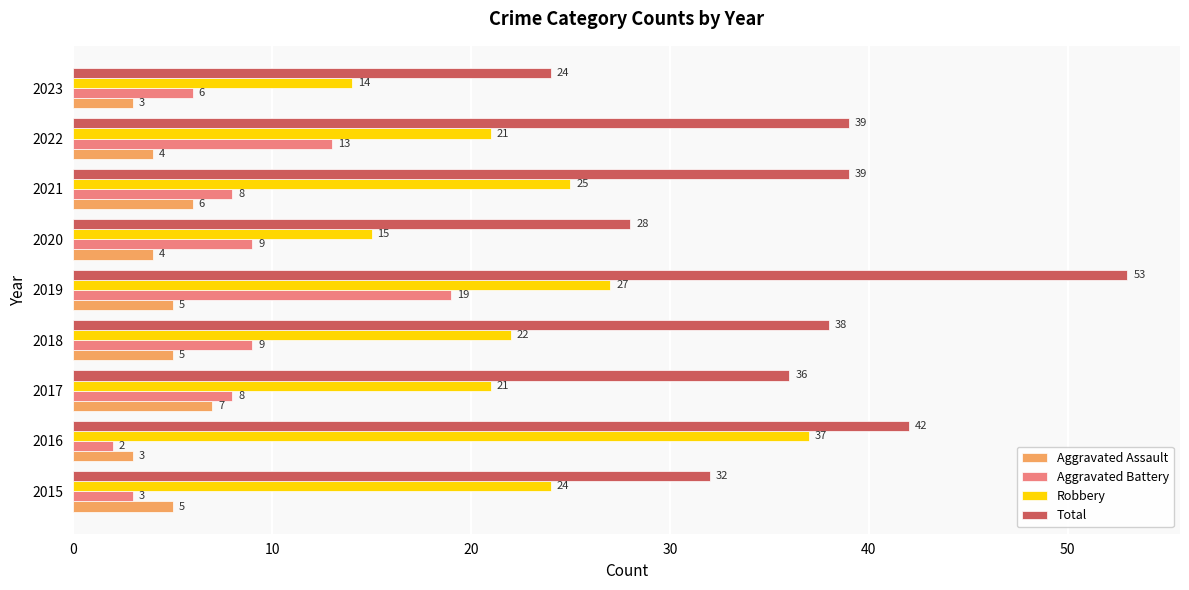

What is the sum of all Aggravated Battery values?

77